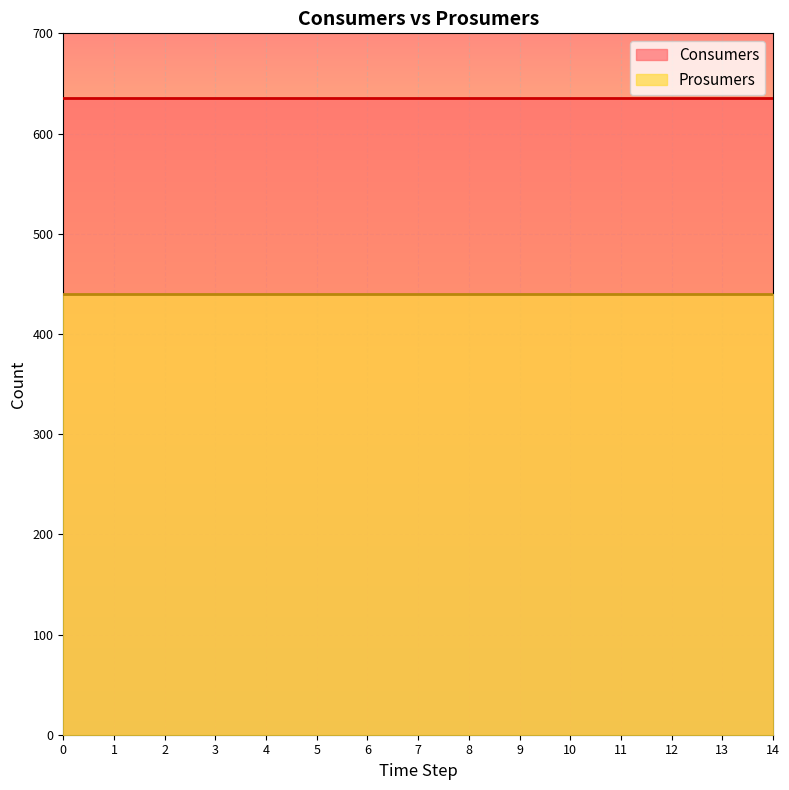

True or false: Consumers and Prosumers cross at least once.

False